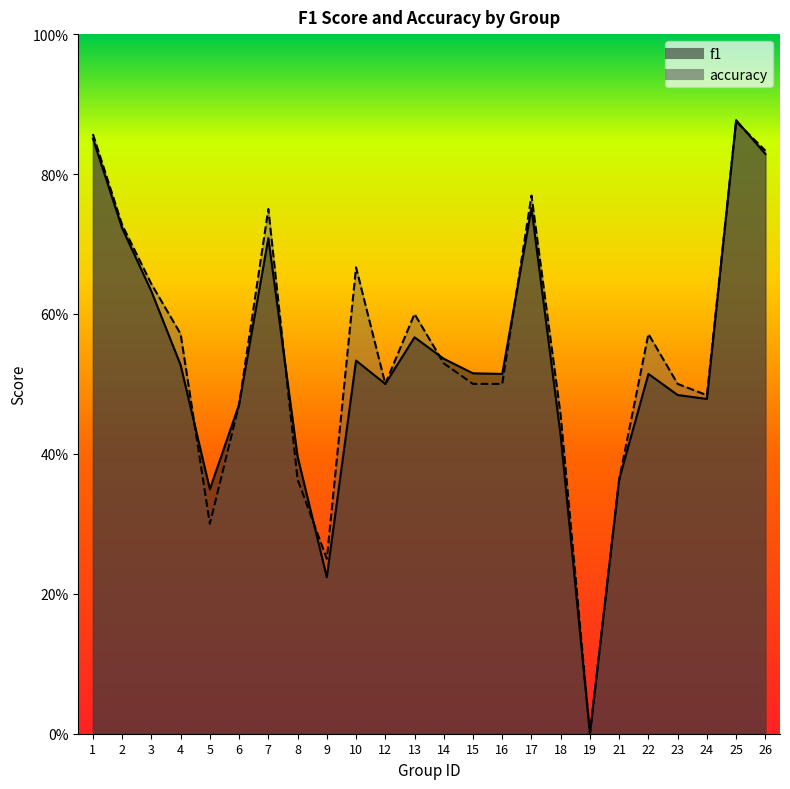

How many lines are shown in the chart?

2